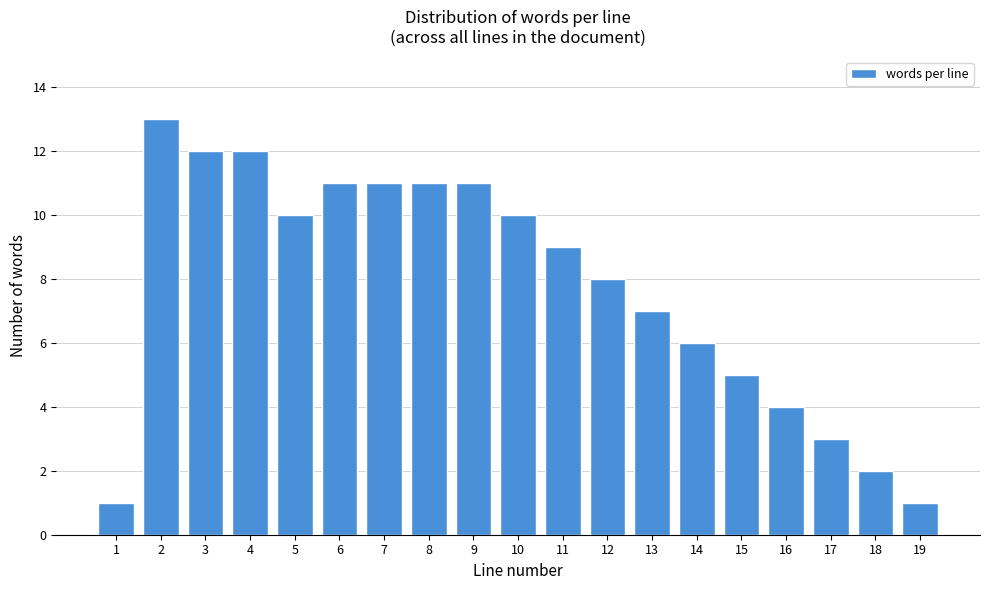

Reading left to right, extract all data points from this chart.

1	13	12	12	10	11	11	11	11	10	9	8	7	6	5	4	3	2	1